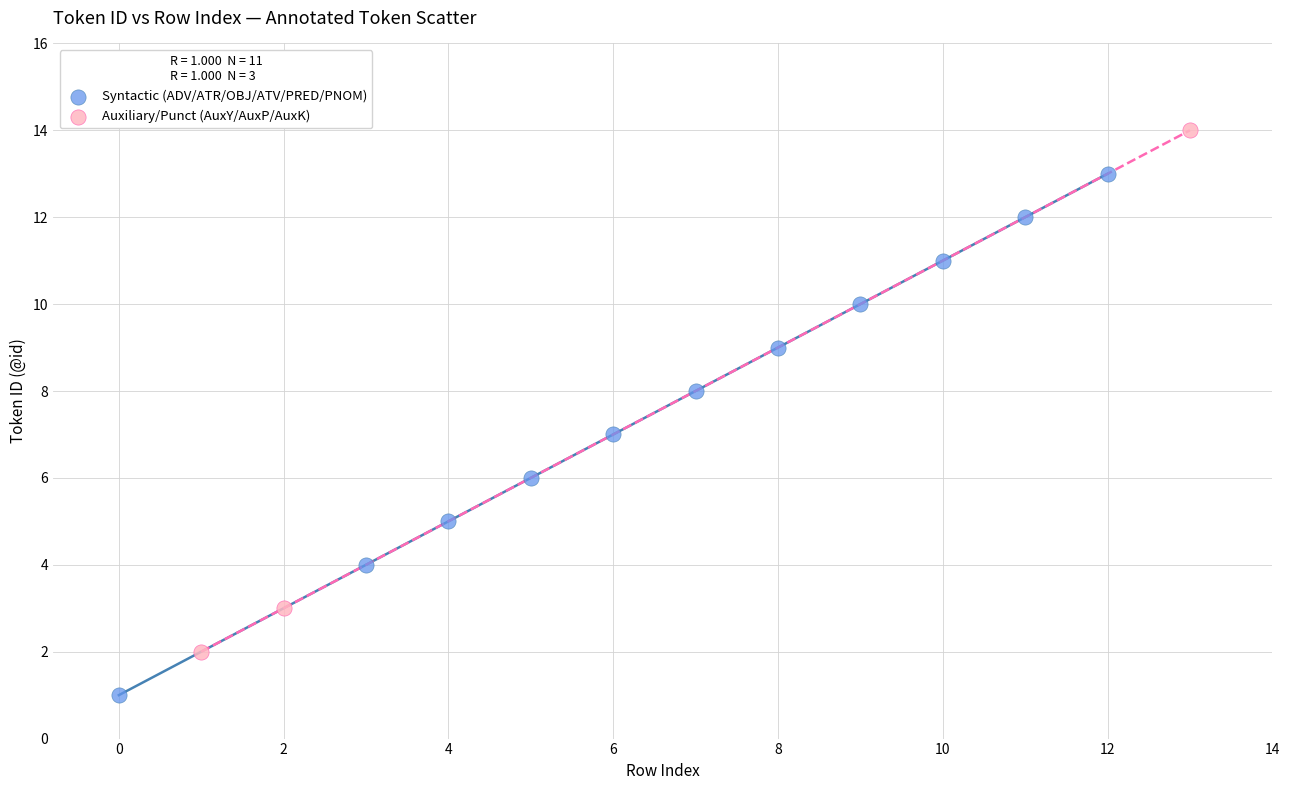

Which series reaches the maximum Y coordinate?

Auxiliary/Punct (AuxY/AuxP/AuxK)